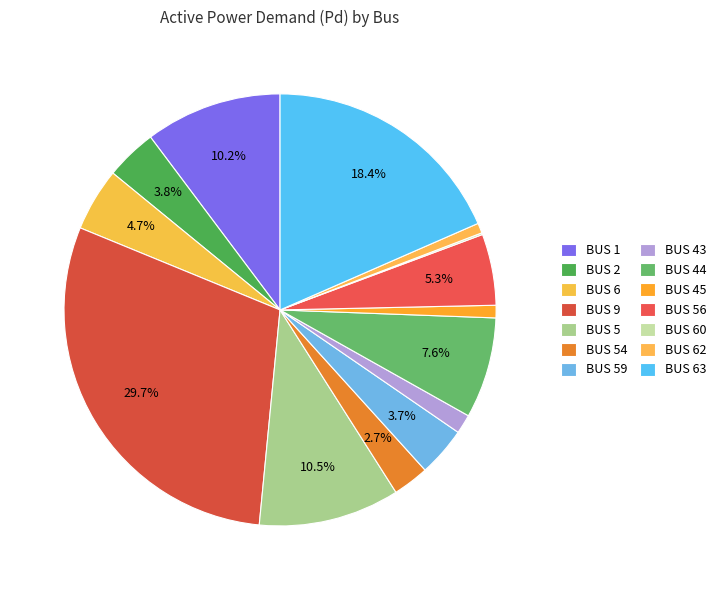

To the nearest percent, what percentage of the pie is BUS 44?

8%